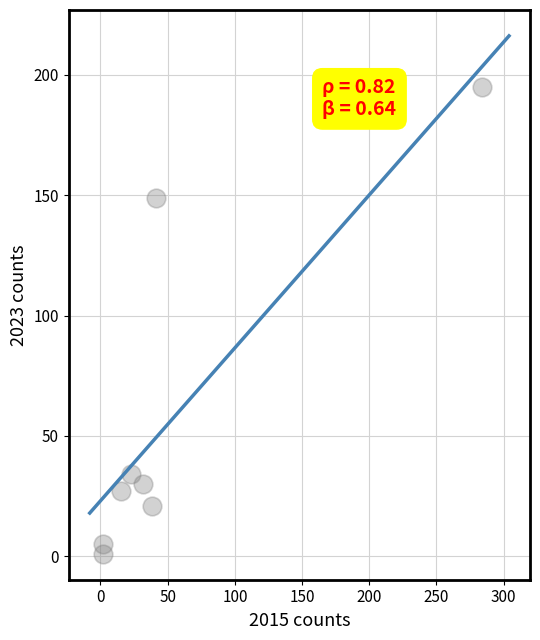

What Y value in the scatter plot is closest to 98?

149